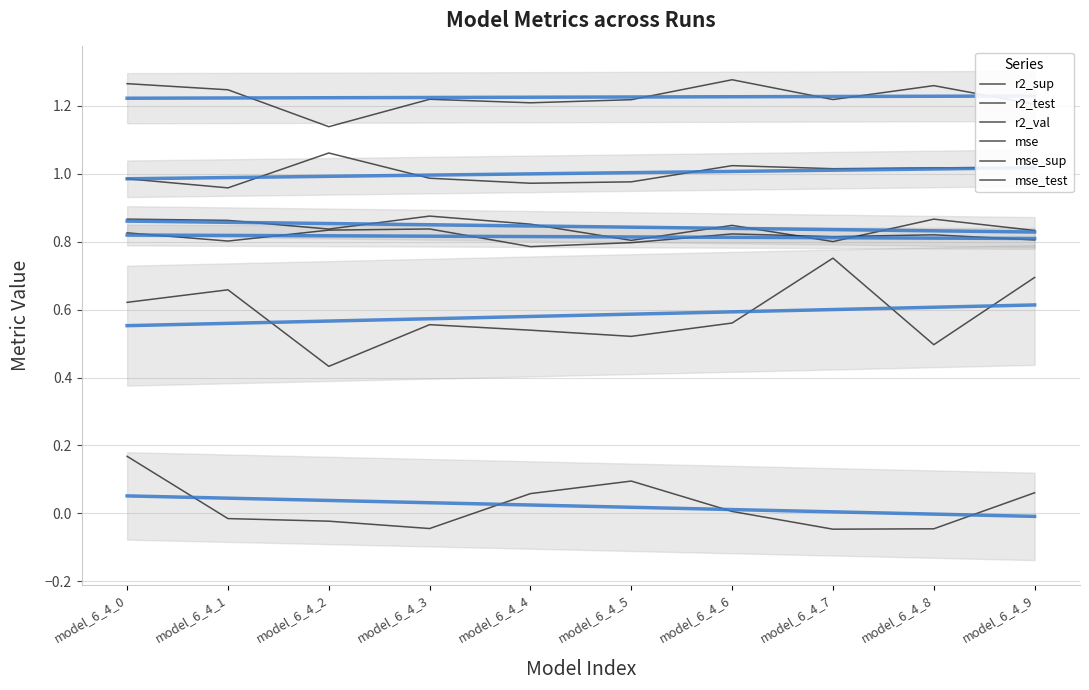

At which category does the chart reach its peak across all series?

model_6_4_6